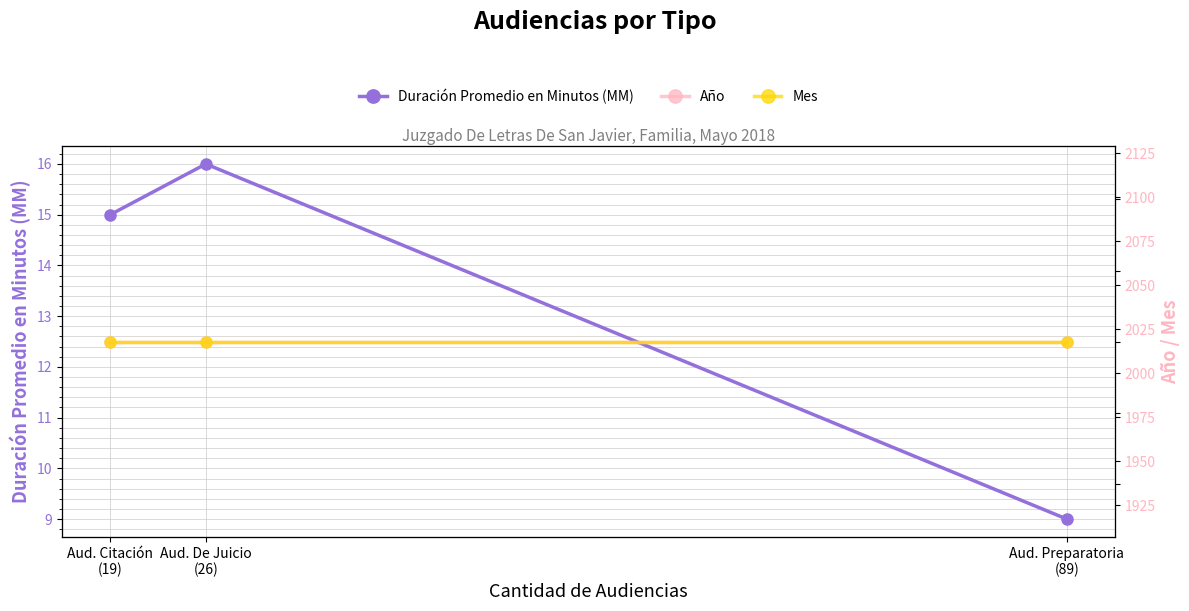

Rank the series by their maximum value, from highest to lowest.

Año, Duración Promedio en Minutos (MM), Mes